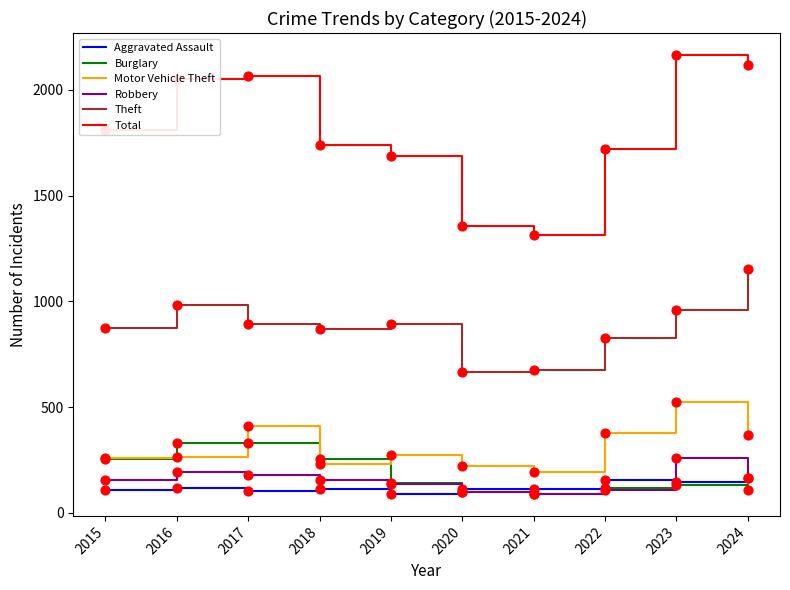

Which series has the largest range (max minus min)?

Total